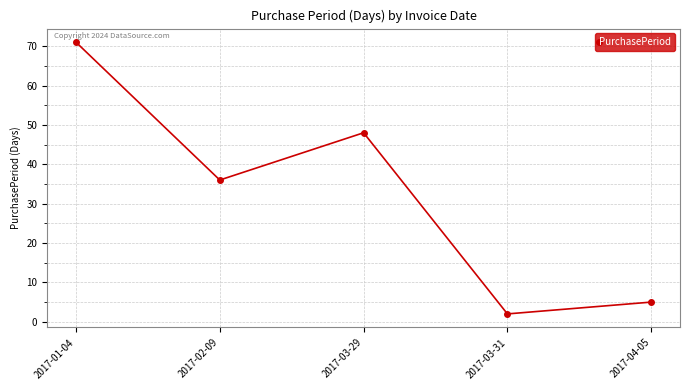

How many categories are shown in the chart?

5